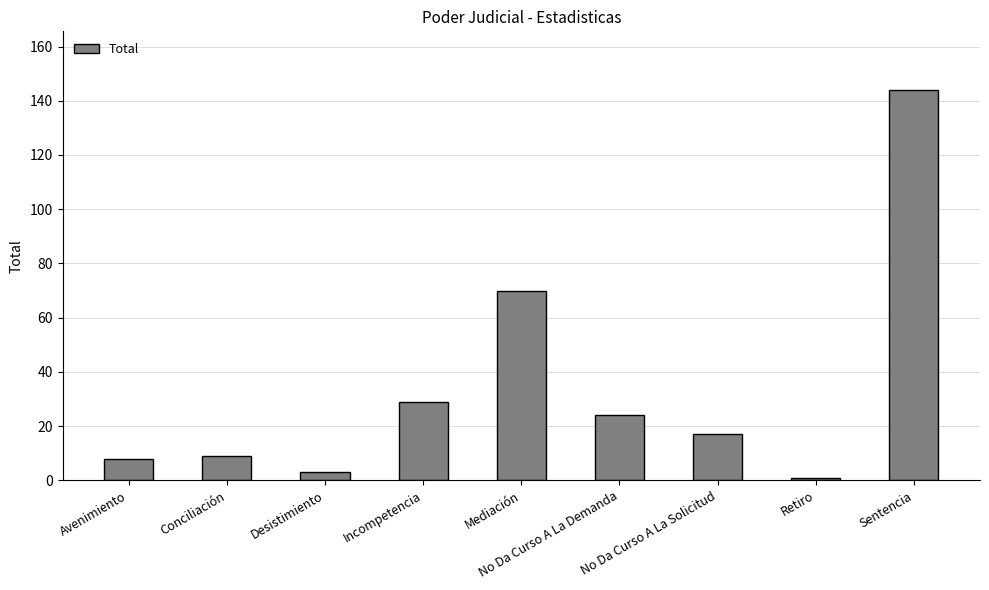

Where is the data nearest to the value 72?

Mediación